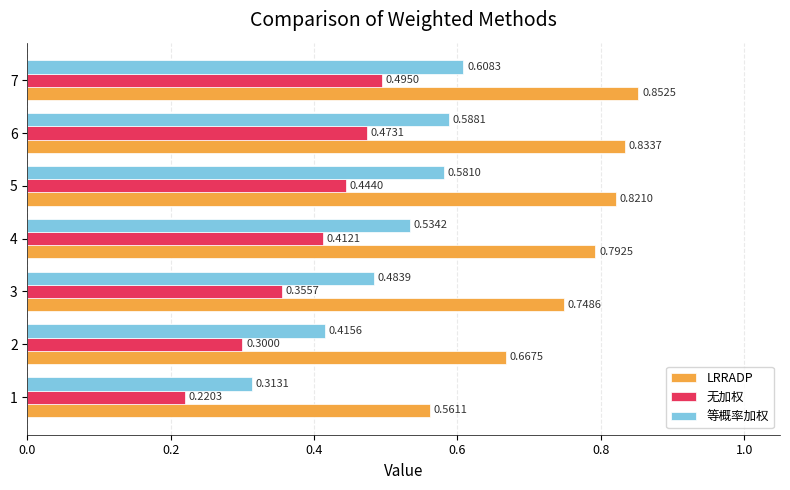

Which series has the widest spread of values?

等概率加权